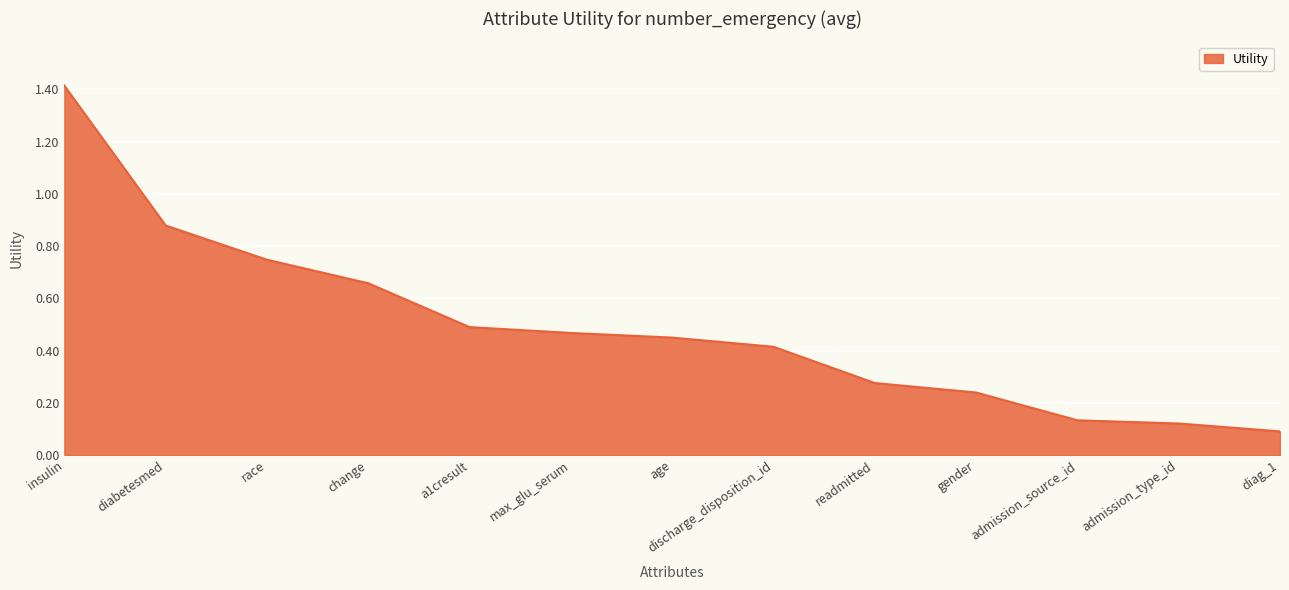

What is the difference between the maximum and minimum values?

1.3